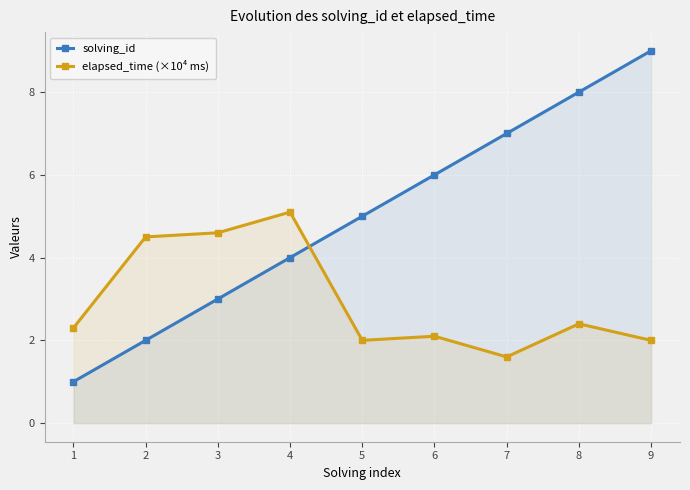

Reading left to right, extract all data points from this chart.

solving_id: 1=1.0	2=2.0	3=3.0	4=4.0	5=5.0	6=6.0	7=7.0	8=8.0	9=9.0
elapsed_time (×10⁴ ms): 1=2.3	2=4.5	3=4.6	4=5.1	5=2.0	6=2.1	7=1.6	8=2.4	9=2.0